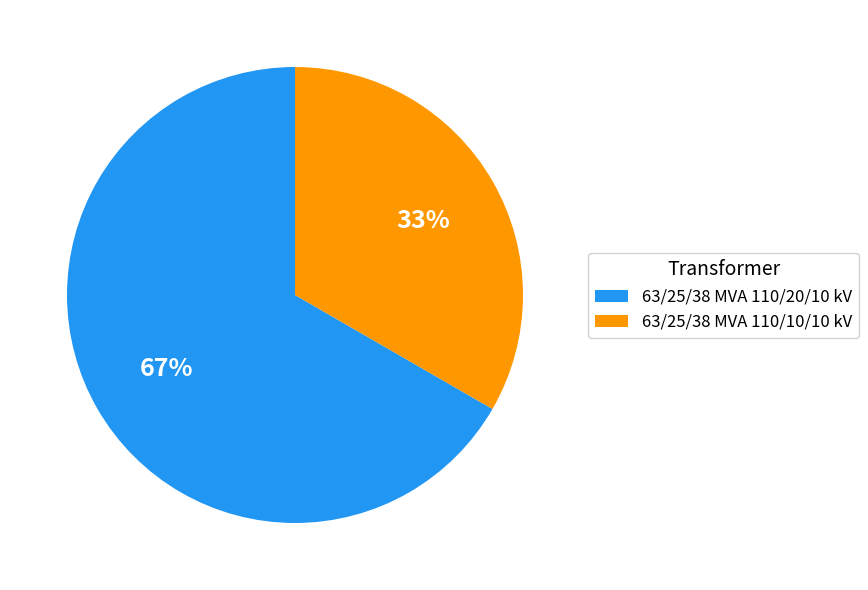

Does any single category account for the majority?

Yes